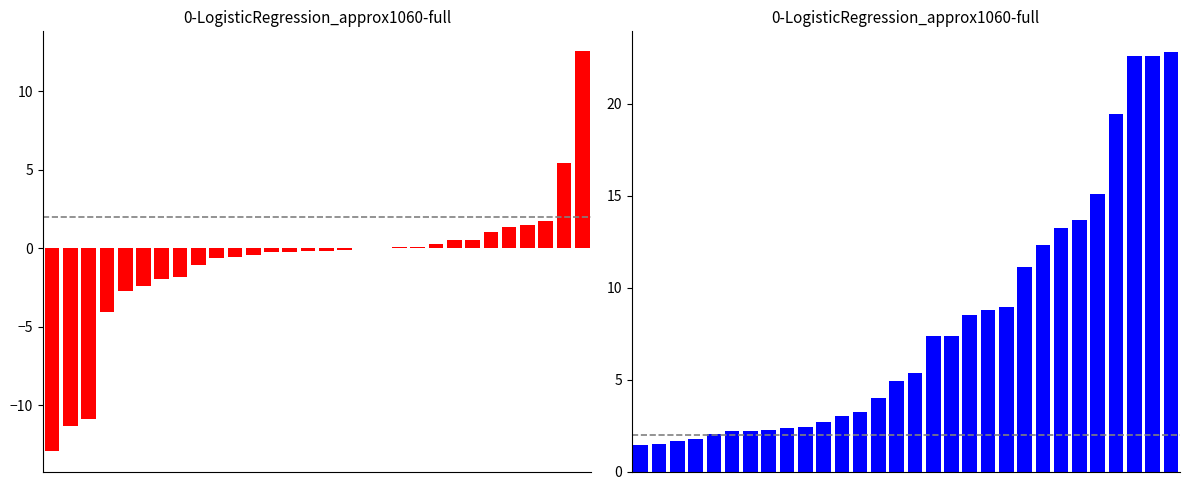

How many bars are there in total?

60